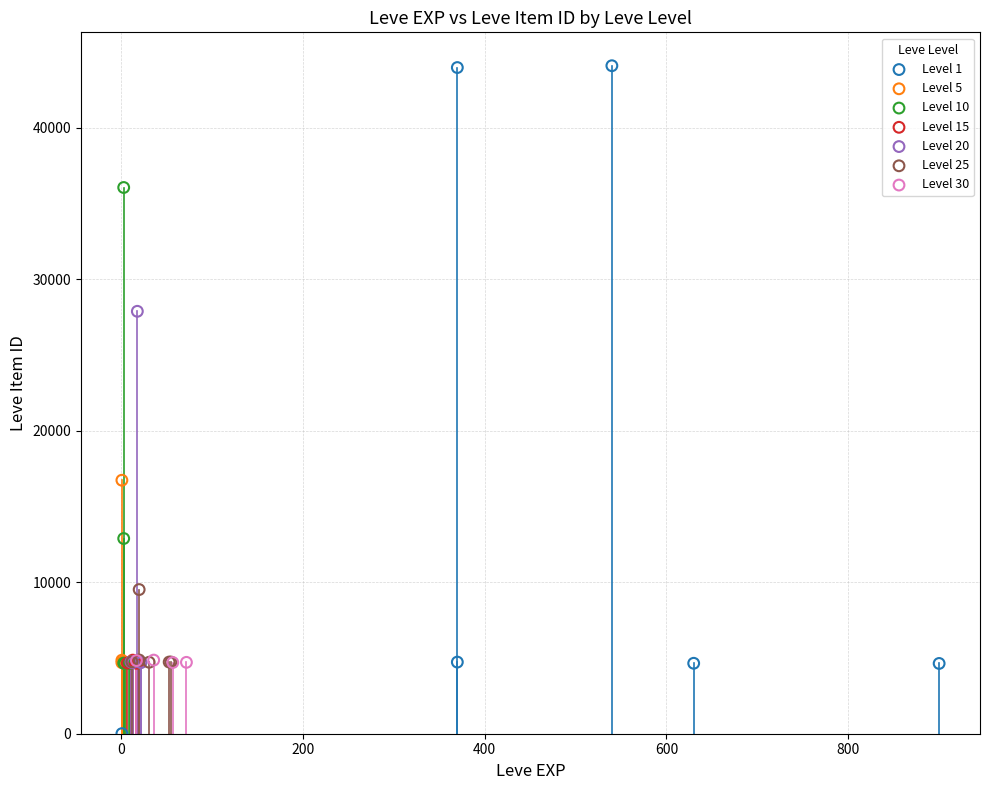

Which series has the largest Y range (max minus min)?

Level 1